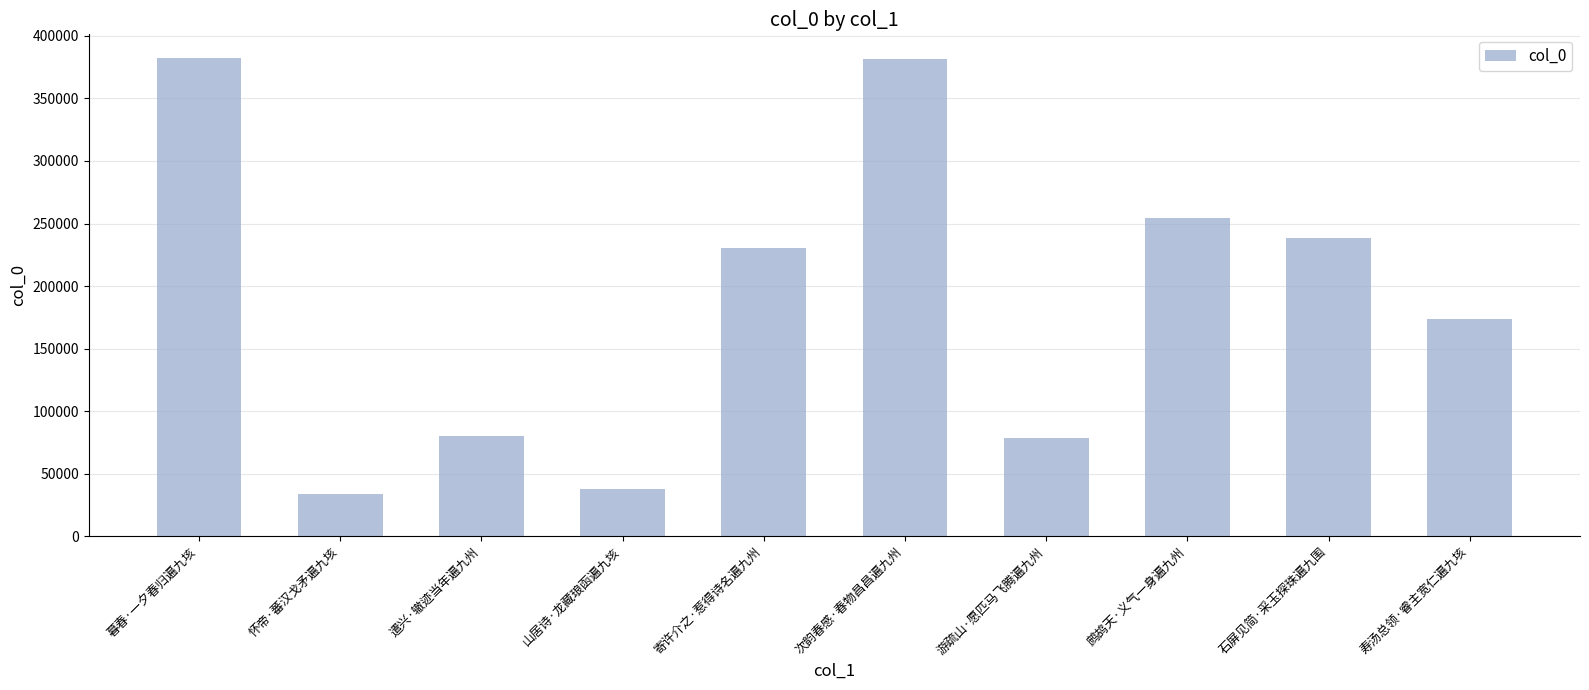

What is the difference between the maximum and minimum values?

348089